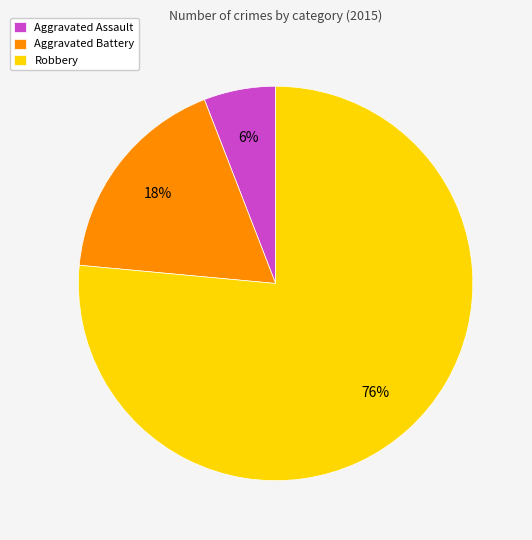

Combined, do Aggravated Battery and Robbery account for over 50%?

Yes